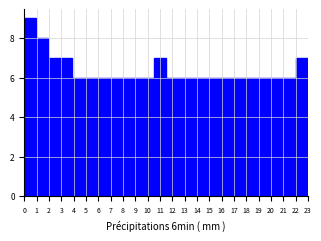

How tall is the bar that spans 19.2 to 20.1 on the x-axis? Neither the bar edges nor the heights are printed on the chart, so give them approximately, as read against the axes.

6